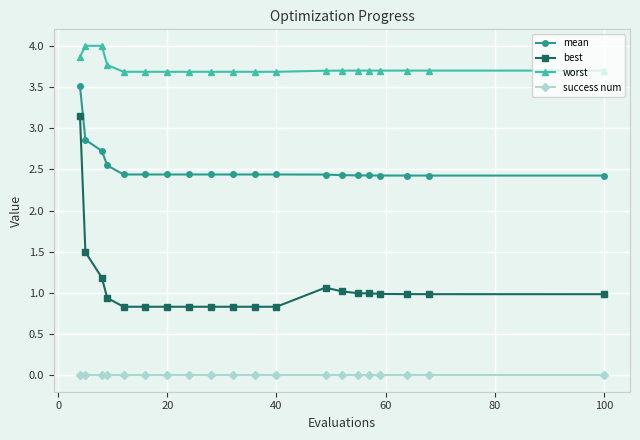

Rank the series by their average value, from highest to lowest.

worst, mean, best, success num